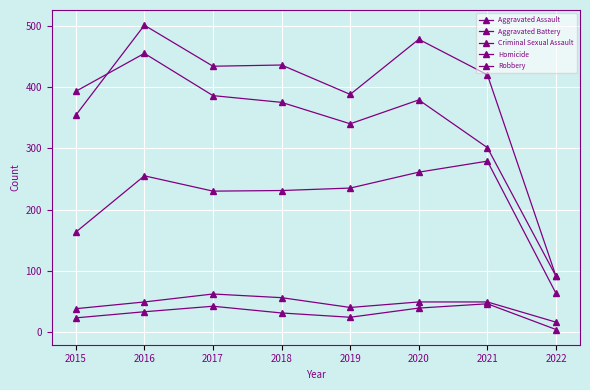

Which has a higher value, 2018 or 2021?

2021